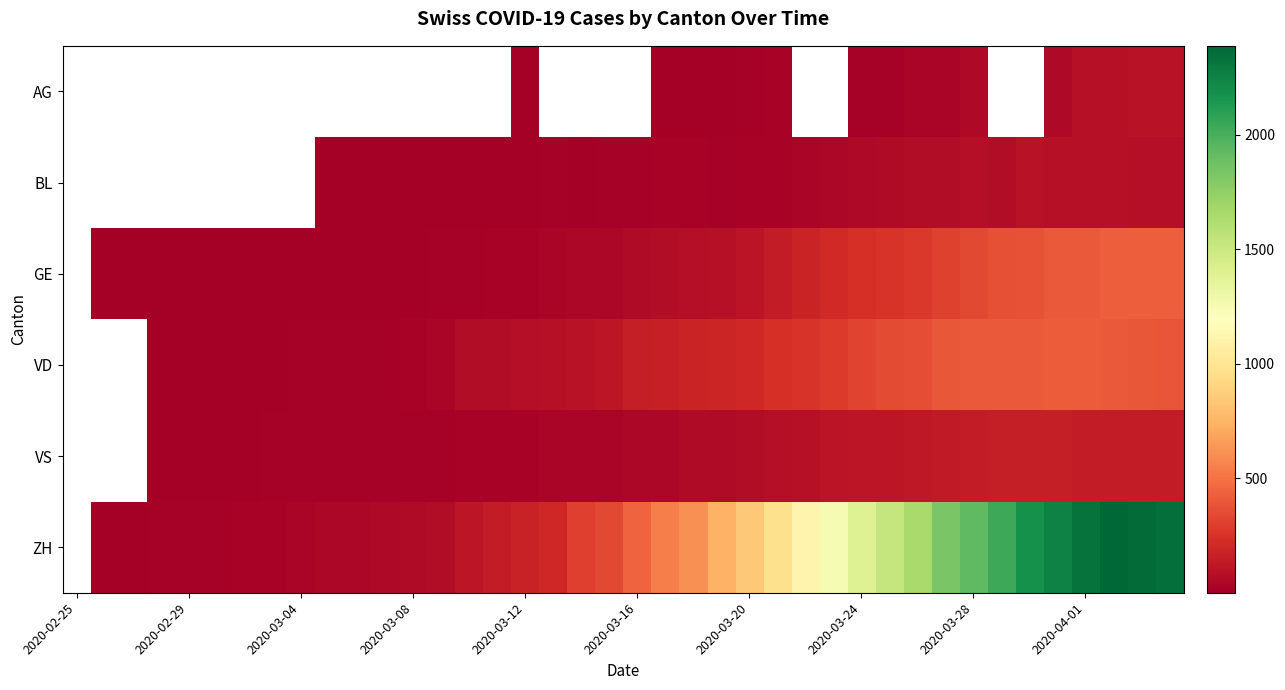

The value of VD at 2020-03-16 is 151.0. True or false?

True